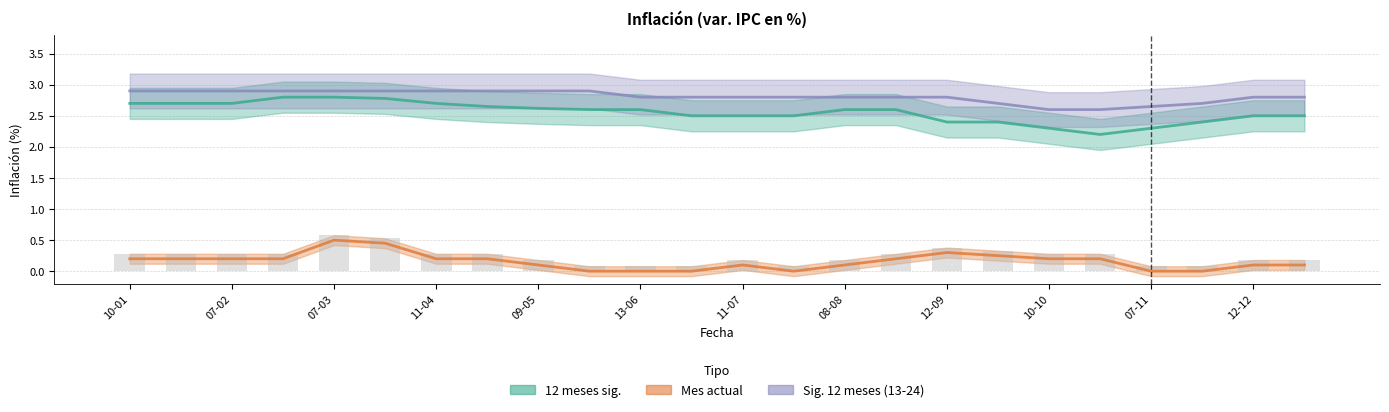

At how many categories does at least one series exceed 1?

24